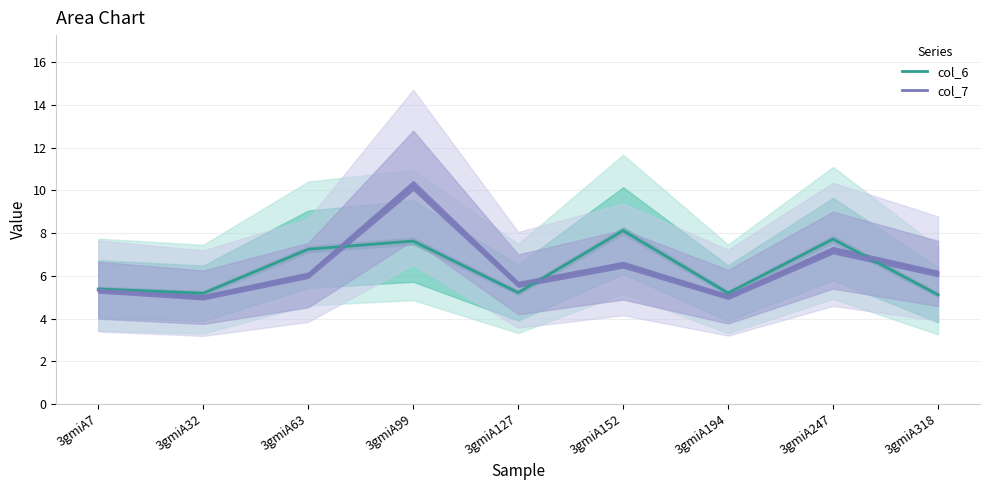

Which series has the largest total across all categories?

col_7